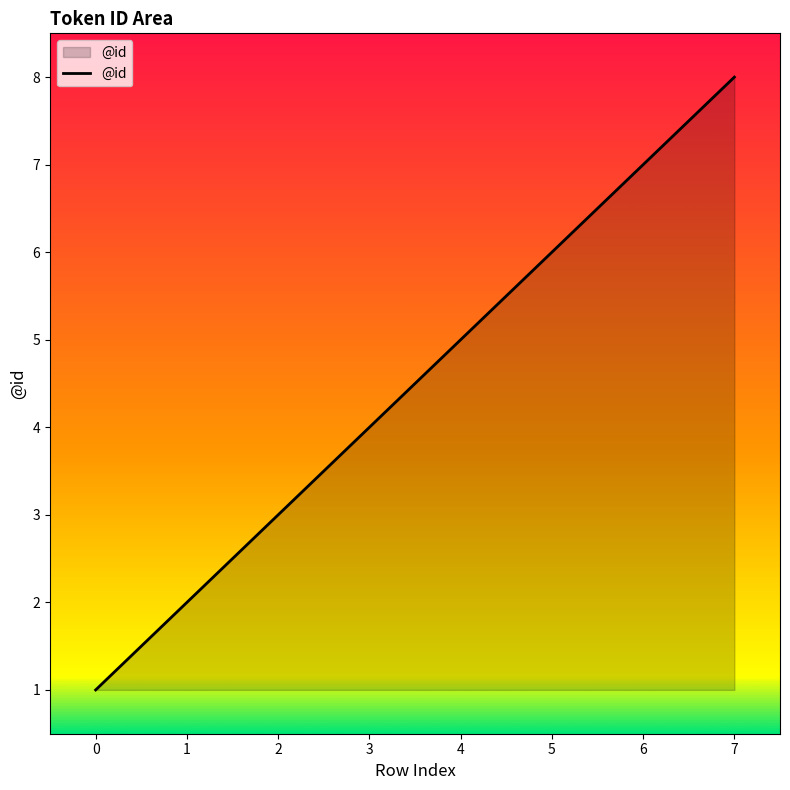

Approximately how many times larger is the value at 7 compared to 1?

4.0